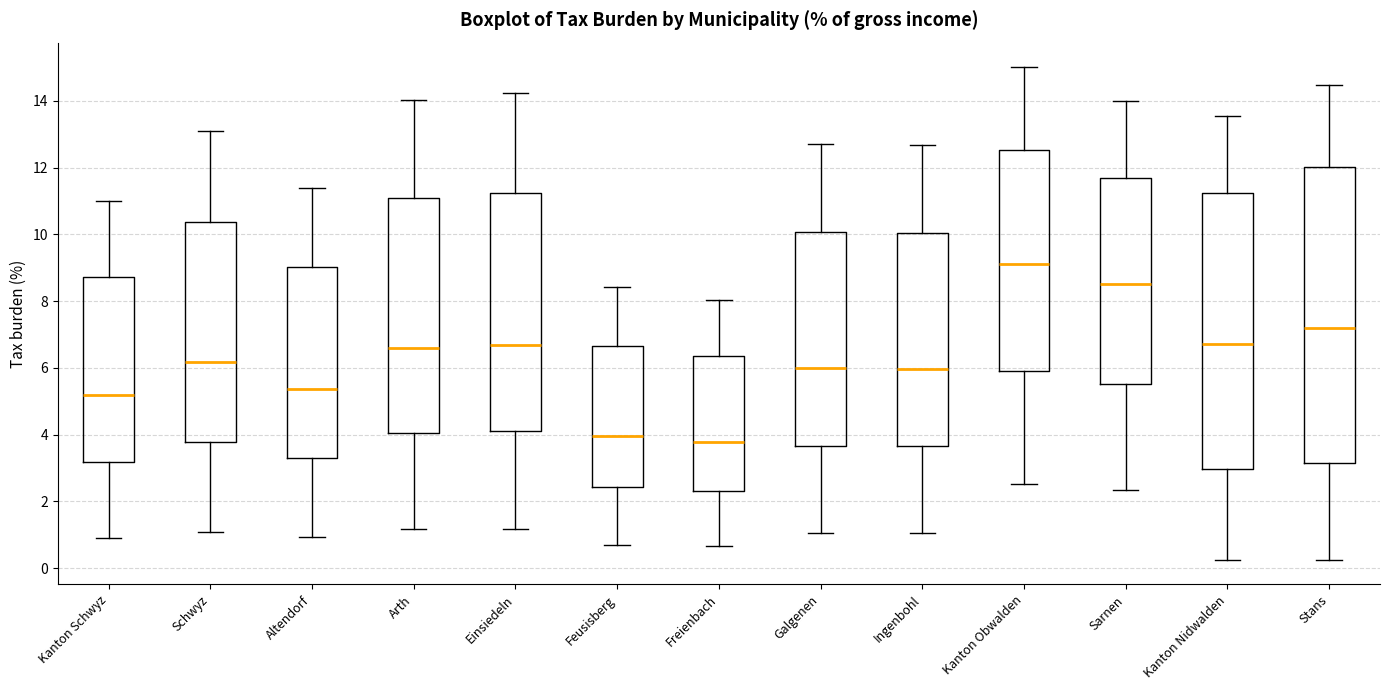

Reading left to right, read every box against the y-axis: the position of its median line, the range the box covers, and the ends of its whiskers. The values are not printed on the chart, so give them approximately, as read against the axis.

Kanton Schwyz: median 5.2, box 3.2 to 8.8, whiskers 1.0 to 11.0
Schwyz: median 6.2, box 3.8 to 10.4, whiskers 1.0 to 13.2
Altendorf: median 5.4, box 3.2 to 9.0, whiskers 1.0 to 11.4
Arth: median 6.6, box 4.0 to 11.0, whiskers 1.2 to 14.0
Einsiedeln: median 6.6, box 4.2 to 11.2, whiskers 1.2 to 14.2
Feusisberg: median 4.0, box 2.4 to 6.6, whiskers 0.6 to 8.4
Freienbach: median 3.8, box 2.4 to 6.4, whiskers 0.6 to 8.0
Galgenen: median 6.0, box 3.6 to 10.0, whiskers 1.0 to 12.8
Ingenbohl: median 6.0, box 3.6 to 10.0, whiskers 1.0 to 12.6
Kanton Obwalden: median 9.2, box 6.0 to 12.6, whiskers 2.6 to 15.0
Sarnen: median 8.6, box 5.6 to 11.6, whiskers 2.4 to 14.0
Kanton Nidwalden: median 6.8, box 3.0 to 11.2, whiskers 0.2 to 13.6
Stans: median 7.2, box 3.2 to 12.0, whiskers 0.2 to 14.4